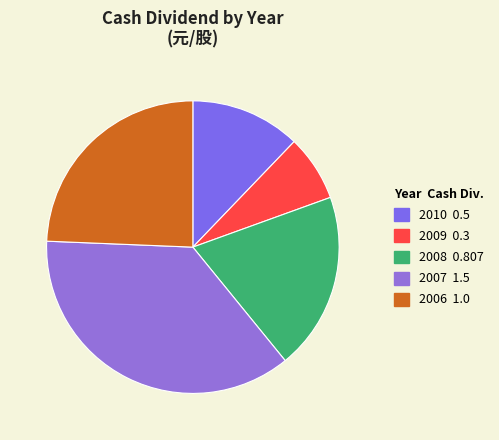

The 2006 slice represents 24% of the pie. True or false?

True